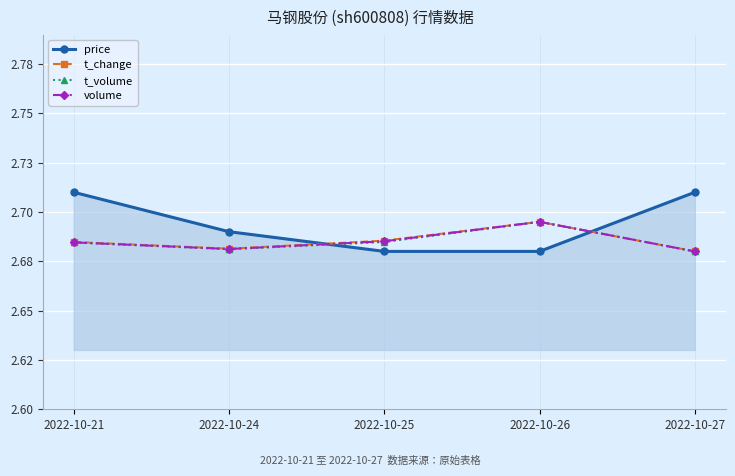

Between 2022-10-21 and 2022-10-25, which series saw the biggest shift?

price